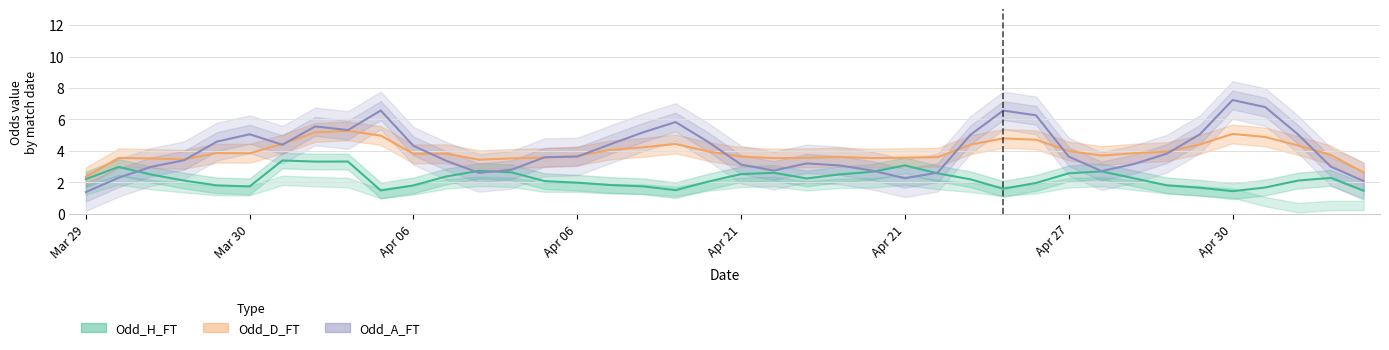

Which series has the largest range (max minus min)?

Odd_A_FT